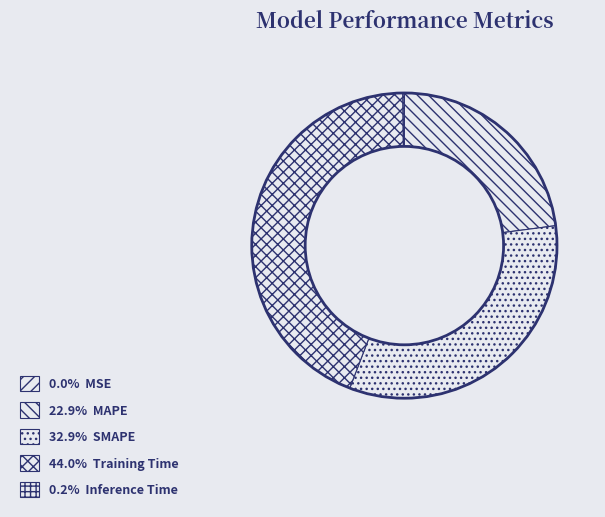

Is there any slice that represents more than half of the pie?

No